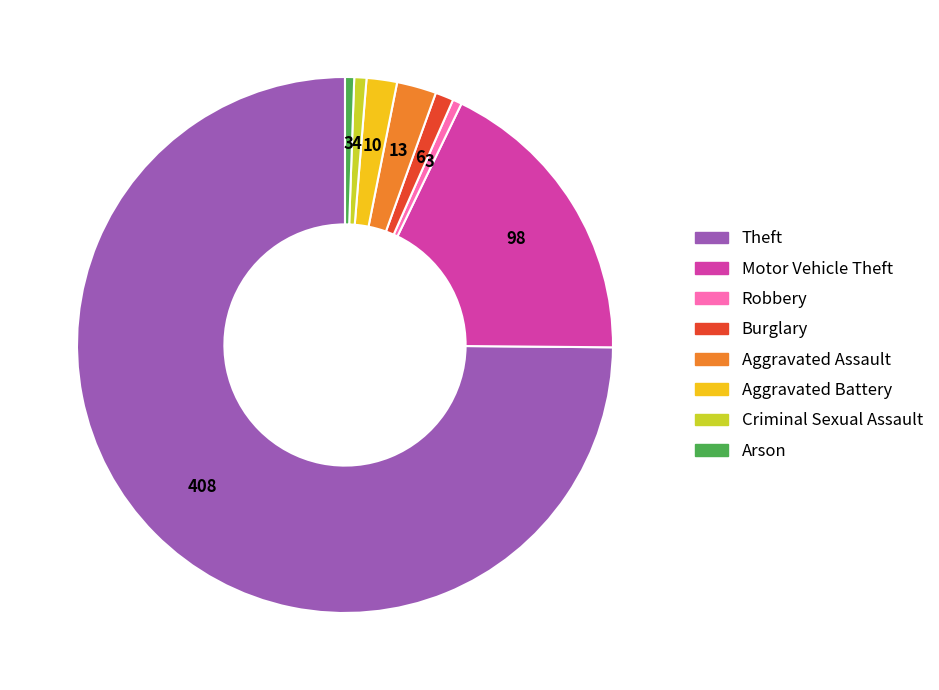

Do Robbery and Motor Vehicle Theft together represent more than half of the pie?

No